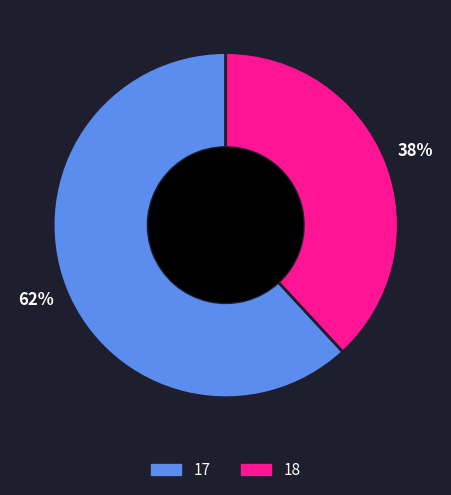

Is it true that 17 is 68% of the pie?

False